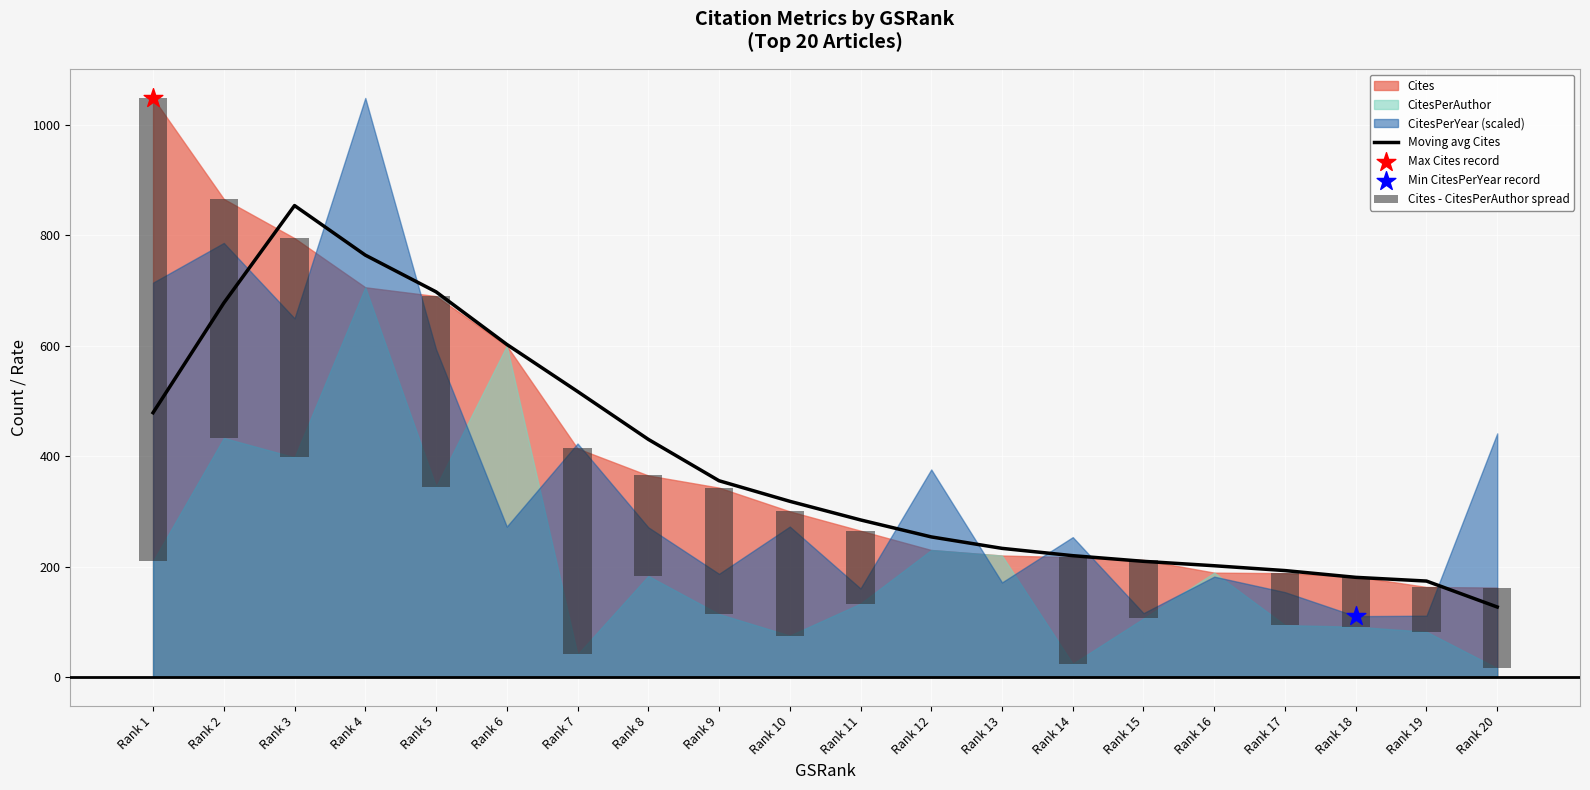

At how many categories does at least one series exceed 492?

7